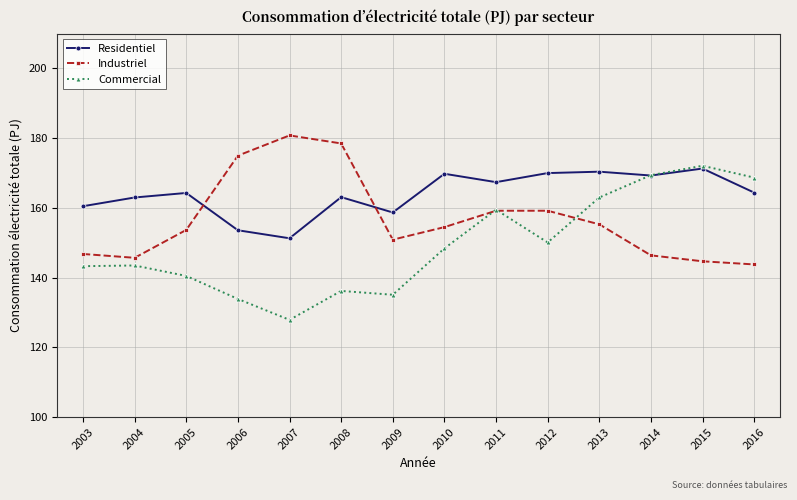

Where do Industriel and Residentiel first cross each other?

2005 and 2006